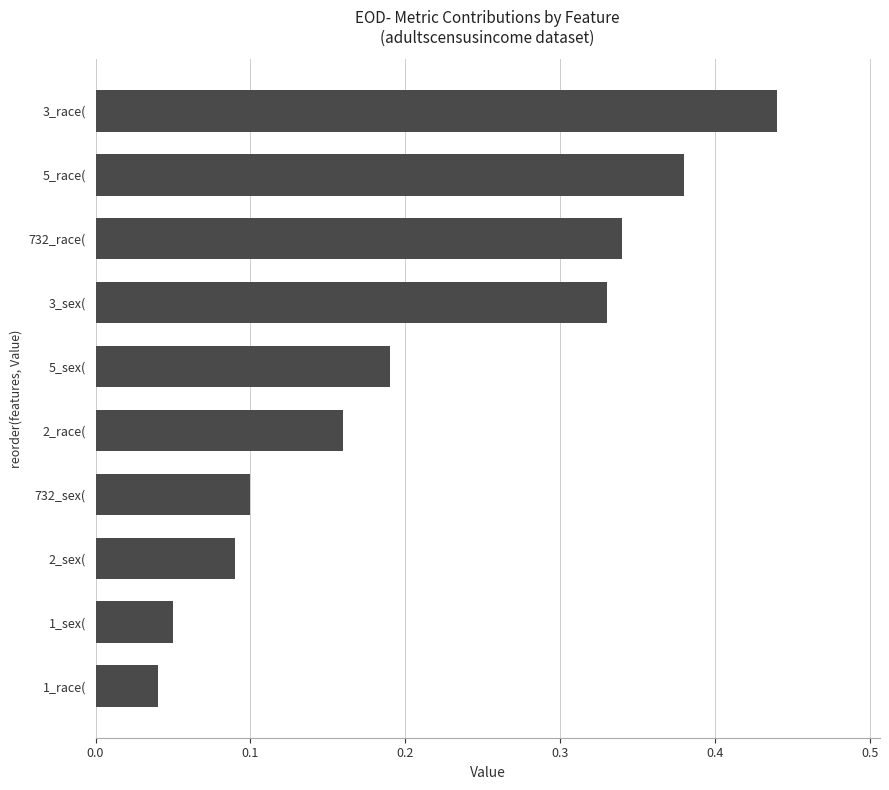

How many bars are there in total?

10